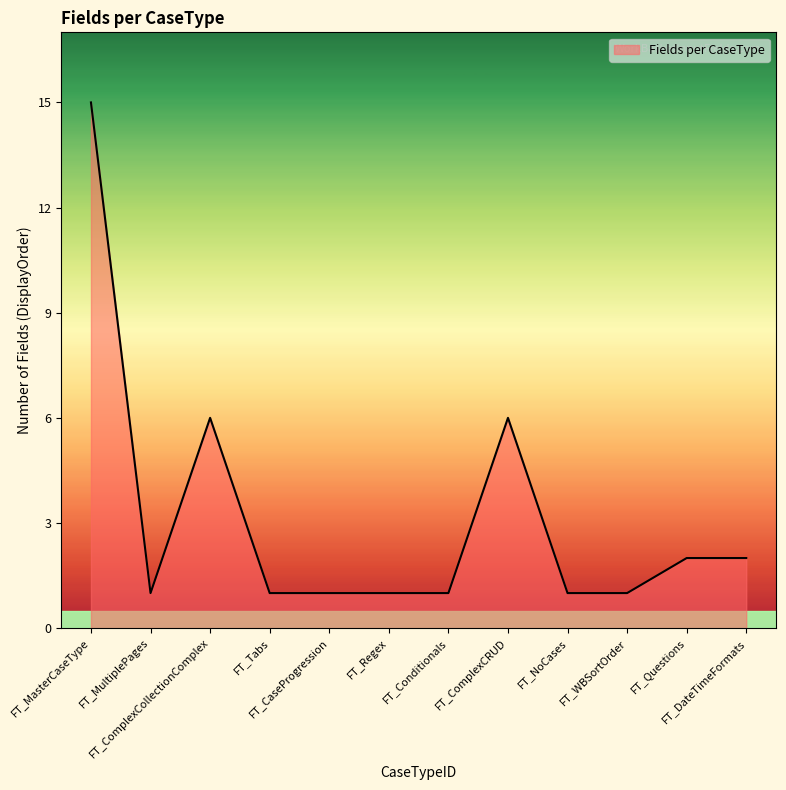

How many lines are shown in the chart?

1